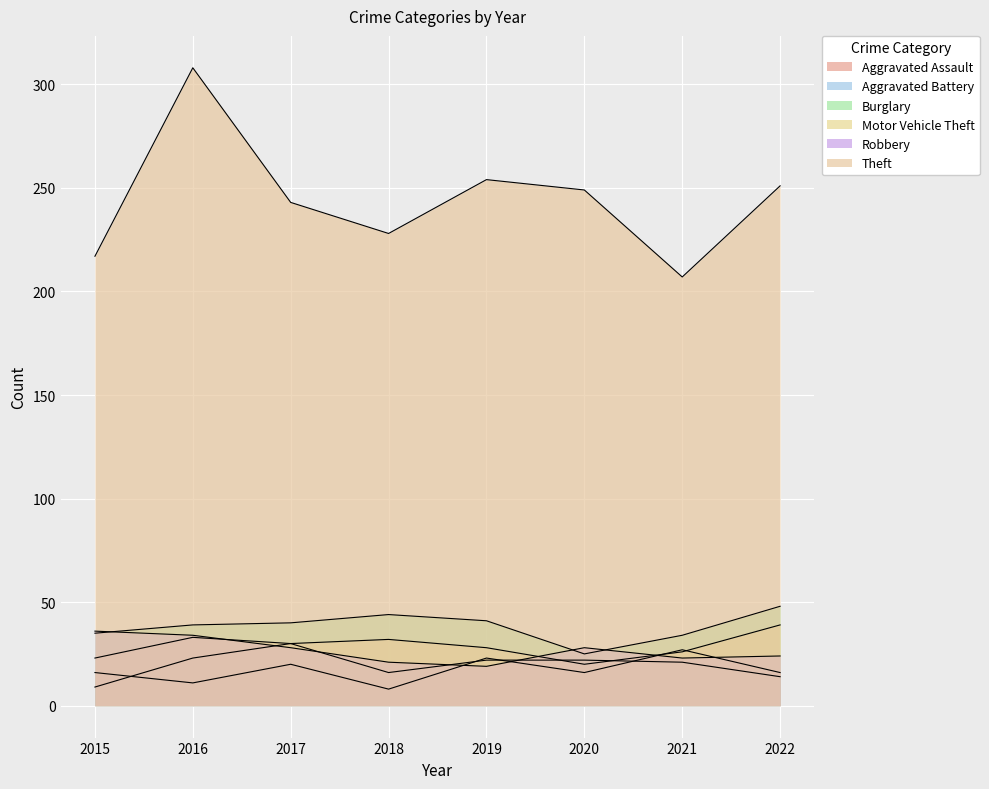

Reading left to right, transcribe all the data shown in this chart.

Aggravated Assault: 2015=16	2016=11	2017=20	2018=8	2019=23	2020=16	2021=27	2022=16
Aggravated Battery: 2015=9	2016=23	2017=30	2018=16	2019=22	2020=22	2021=21	2022=14
Burglary: 2015=35	2016=39	2017=40	2018=44	2019=41	2020=25	2021=34	2022=48
Motor Vehicle Theft: 2015=23	2016=33	2017=30	2018=32	2019=28	2020=20	2021=26	2022=39
Robbery: 2015=36	2016=34	2017=28	2018=21	2019=19	2020=28	2021=23	2022=24
Theft: 2015=217	2016=308	2017=243	2018=228	2019=254	2020=249	2021=207	2022=251